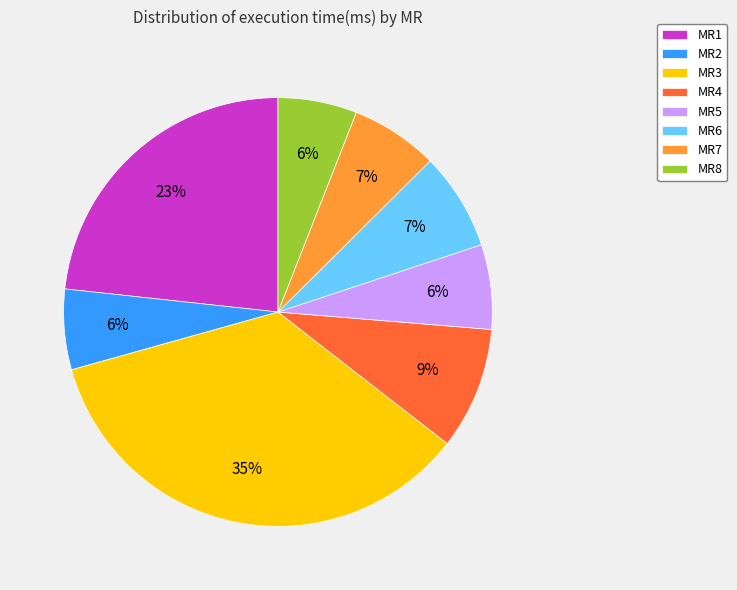

Does any single category account for the majority?

No